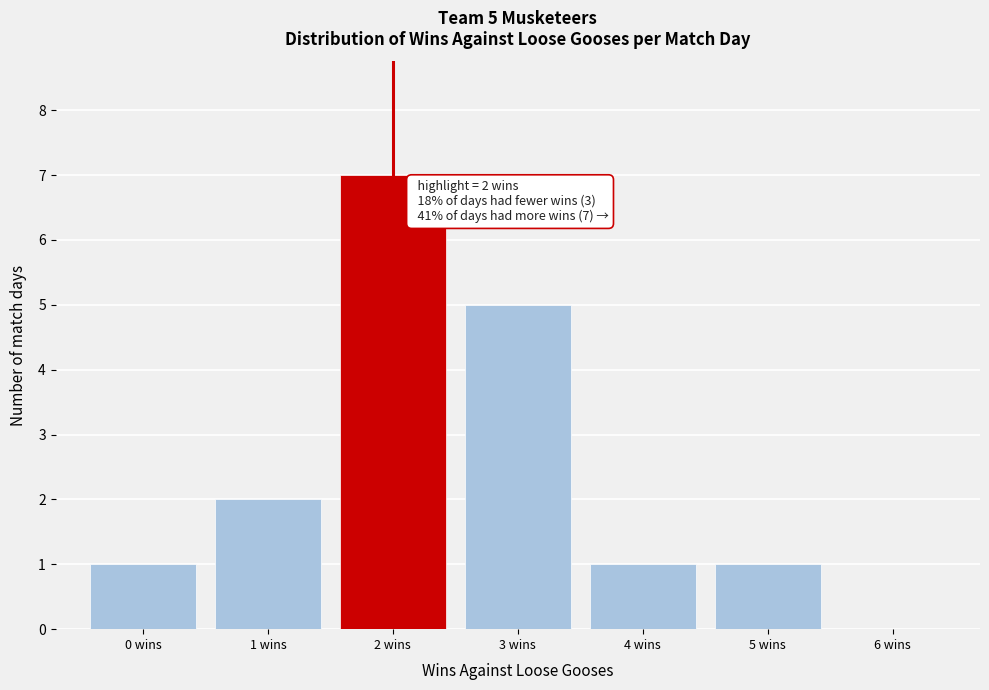

Which range on the x-axis has the tallest bar?

1.5 to 2.5